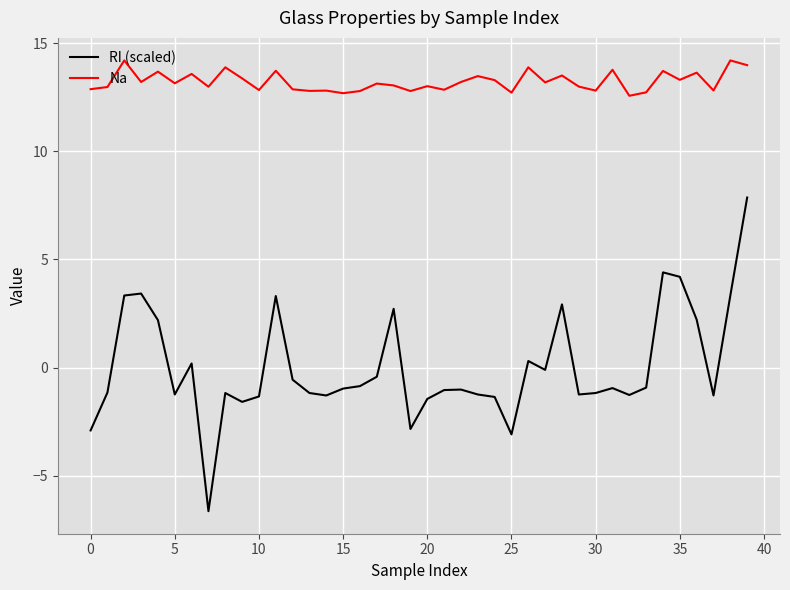

What is the lowest value of the Na series?

12.6